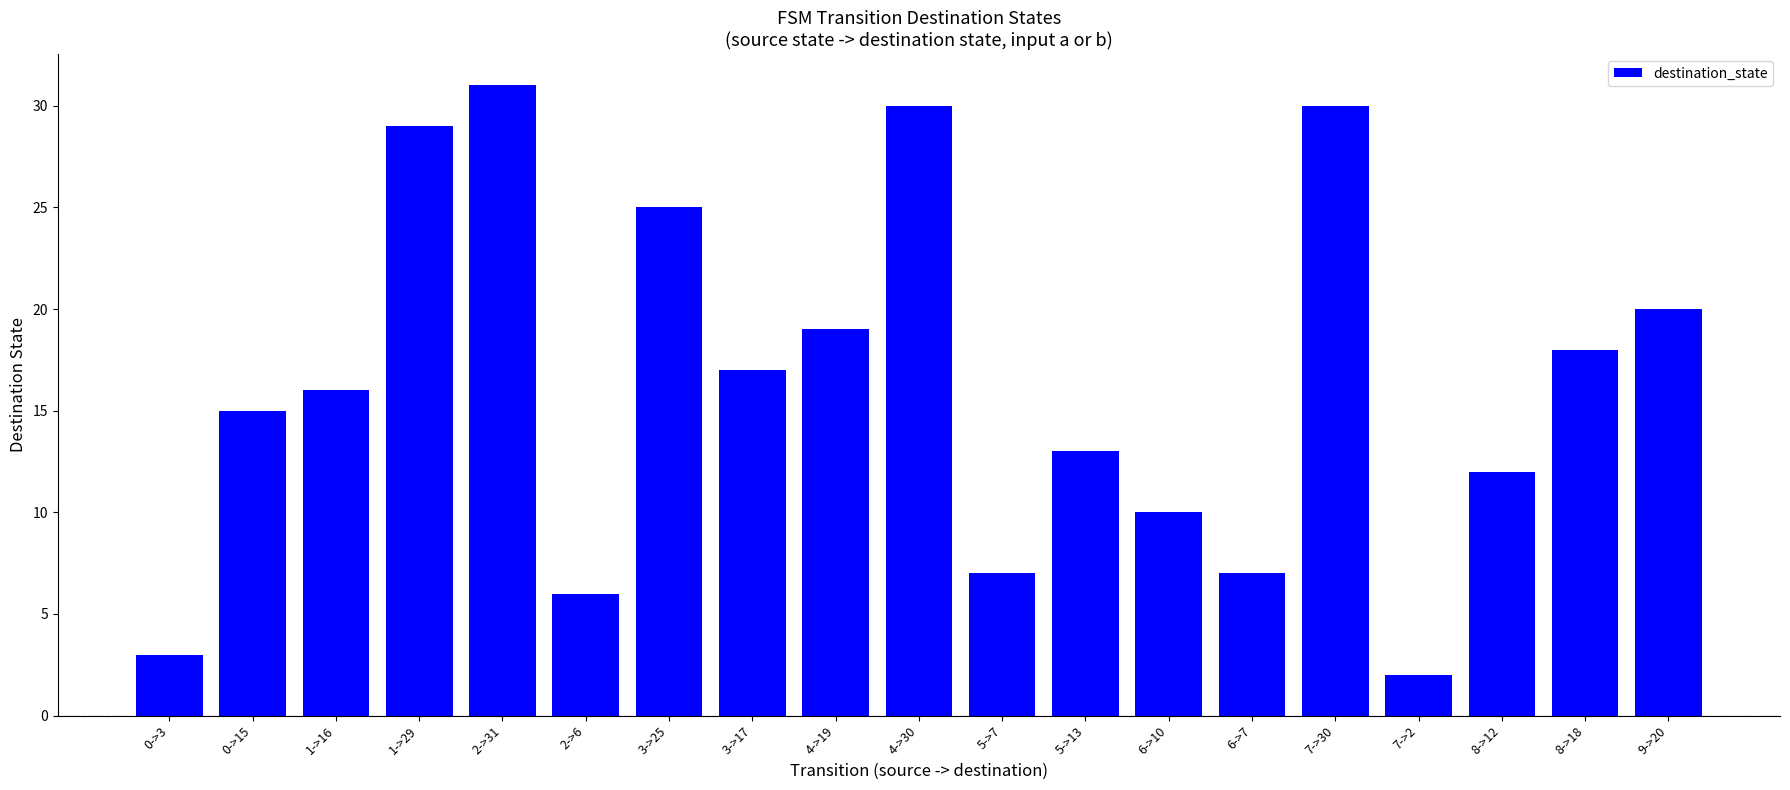

Reading left to right, extract all data points from this chart.

3	15	16	29	31	6	25	17	19	30	7	13	10	7	30	2	12	18	20